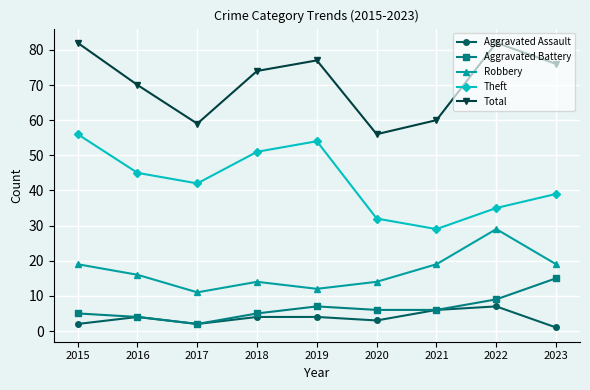

What is the smallest value displayed?

1